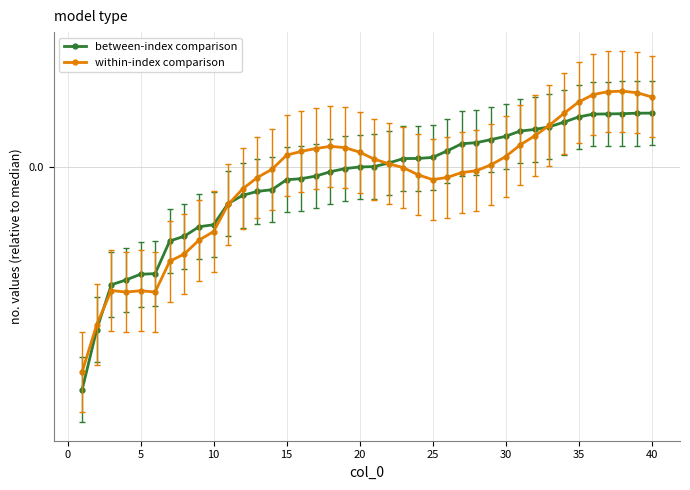

In within-index comparison, how many points are lower than both neighbors (excluding endpoints)?

3